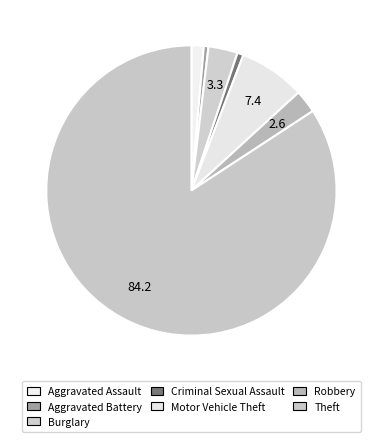

How many segments does this pie chart have?

7